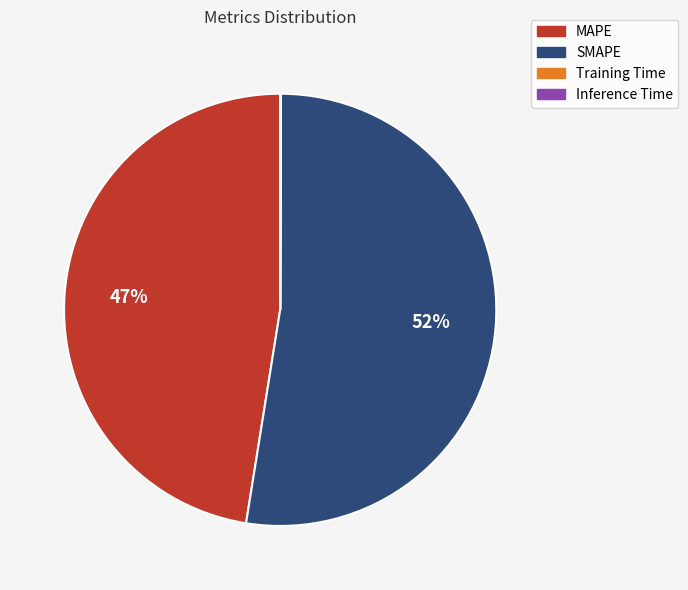

To the nearest percent, what is the average slice percentage?

25%